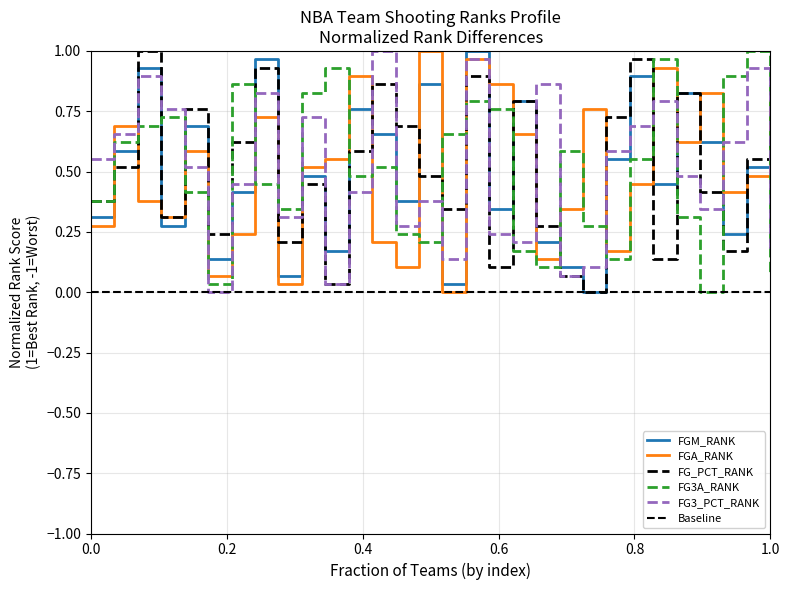

What is the greatest value displayed?

1.0